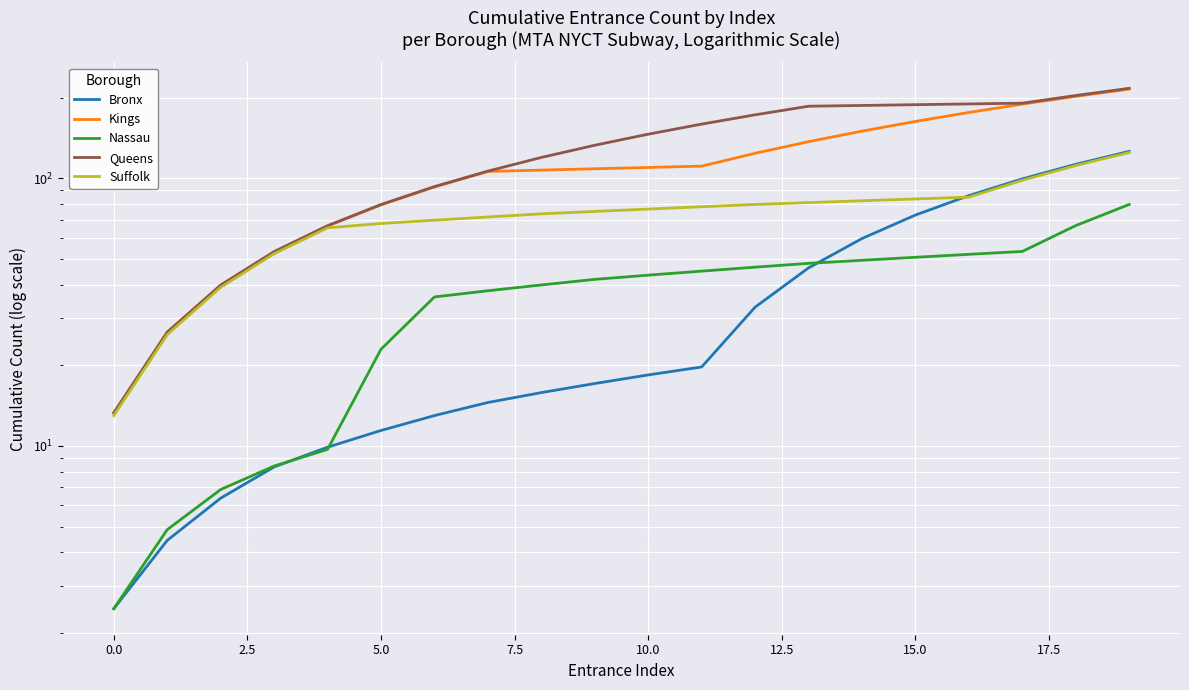

Which category has the highest value in the Suffolk series?

19